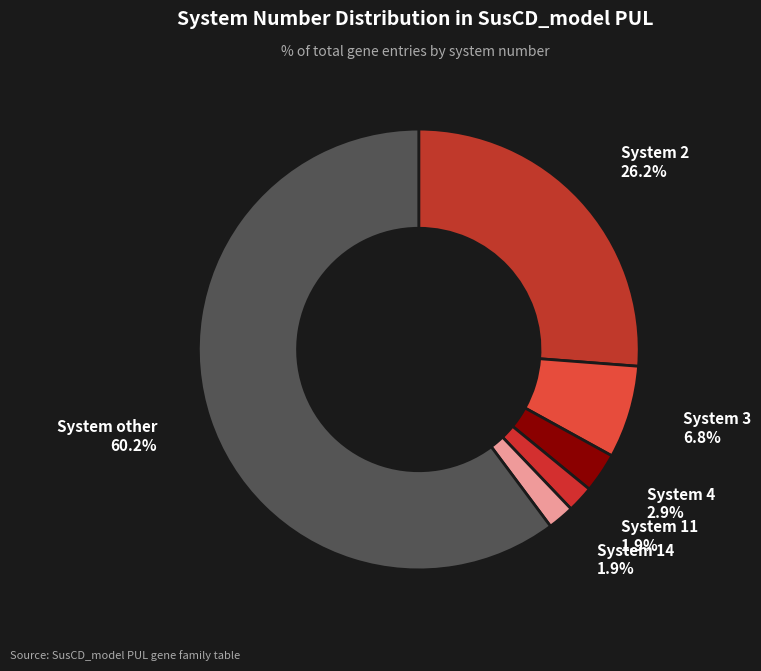

How many slices are in this pie chart?

6